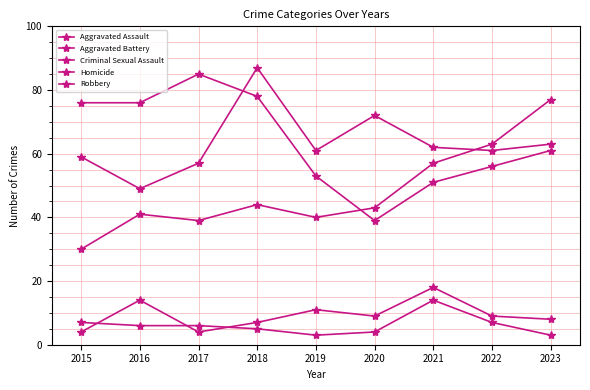

Does the chart display data point markers on the line(s)?

Yes